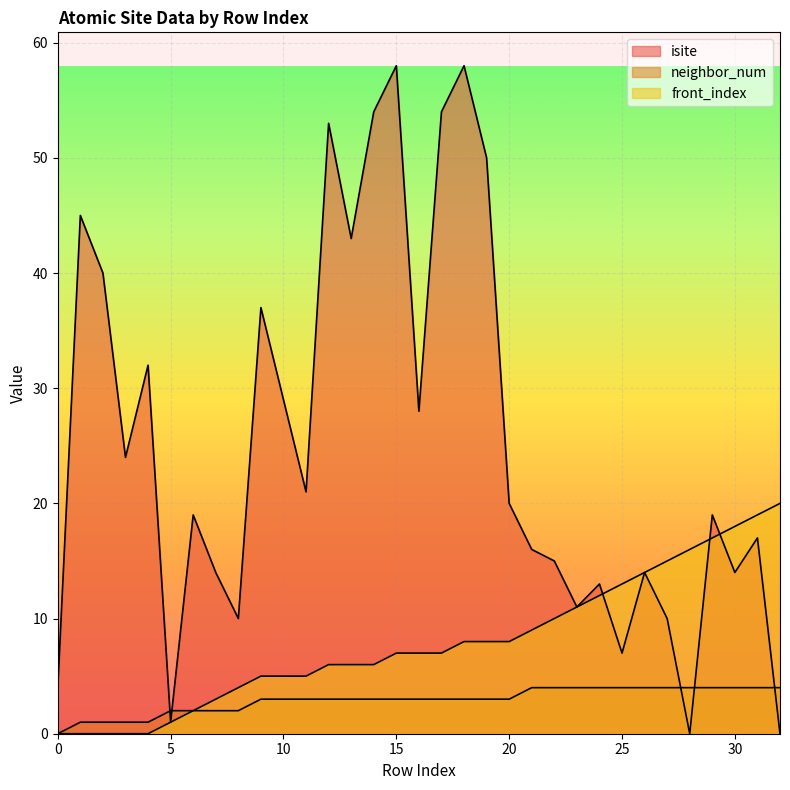

Between 24 and 32, which is larger?

24